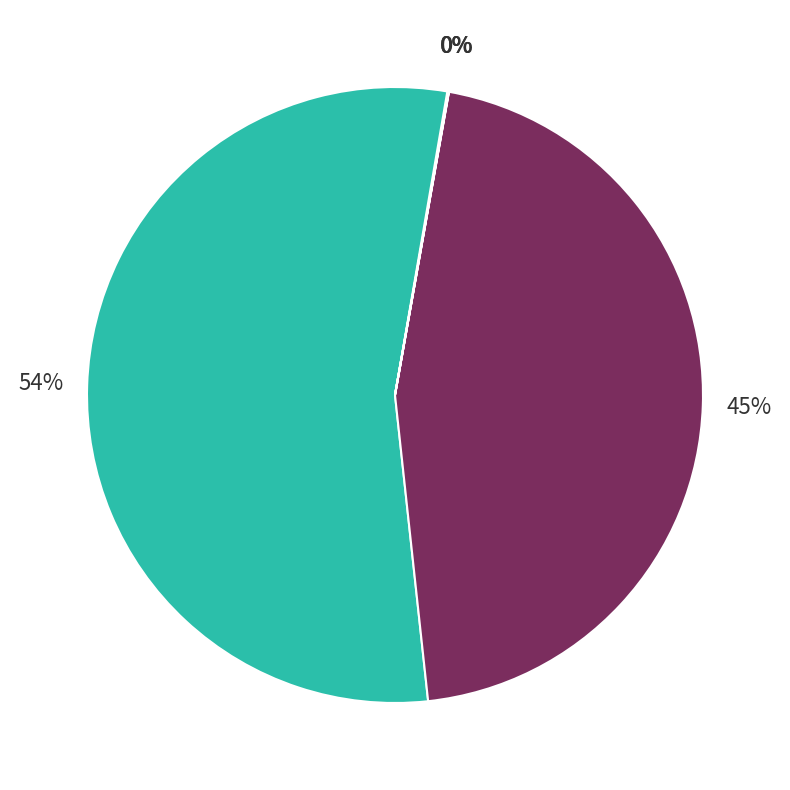

Count the number of slices in the pie.

5